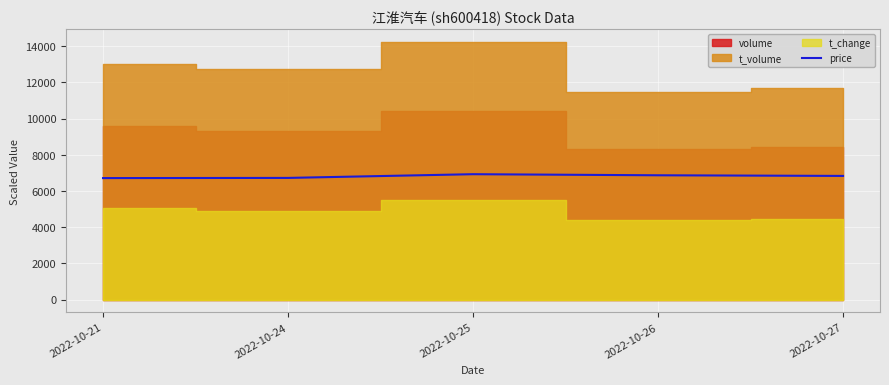

What is the sum of all values?

34050